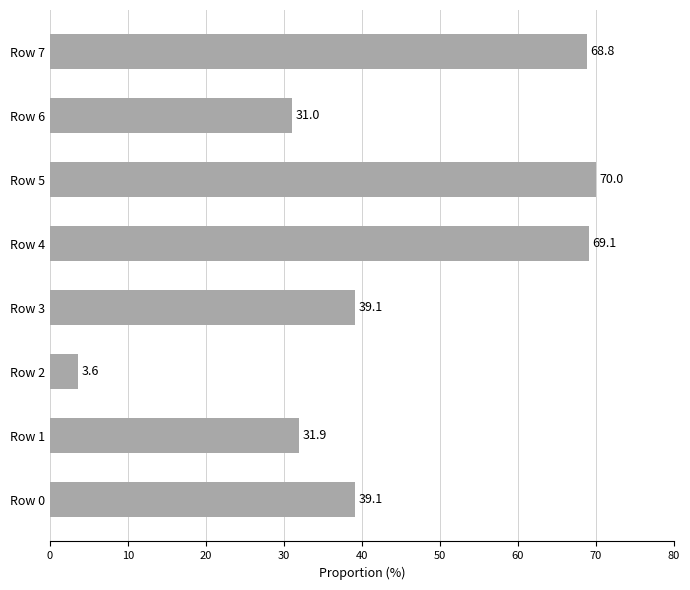

At which category does the chart reach its minimum across all series?

Row 2